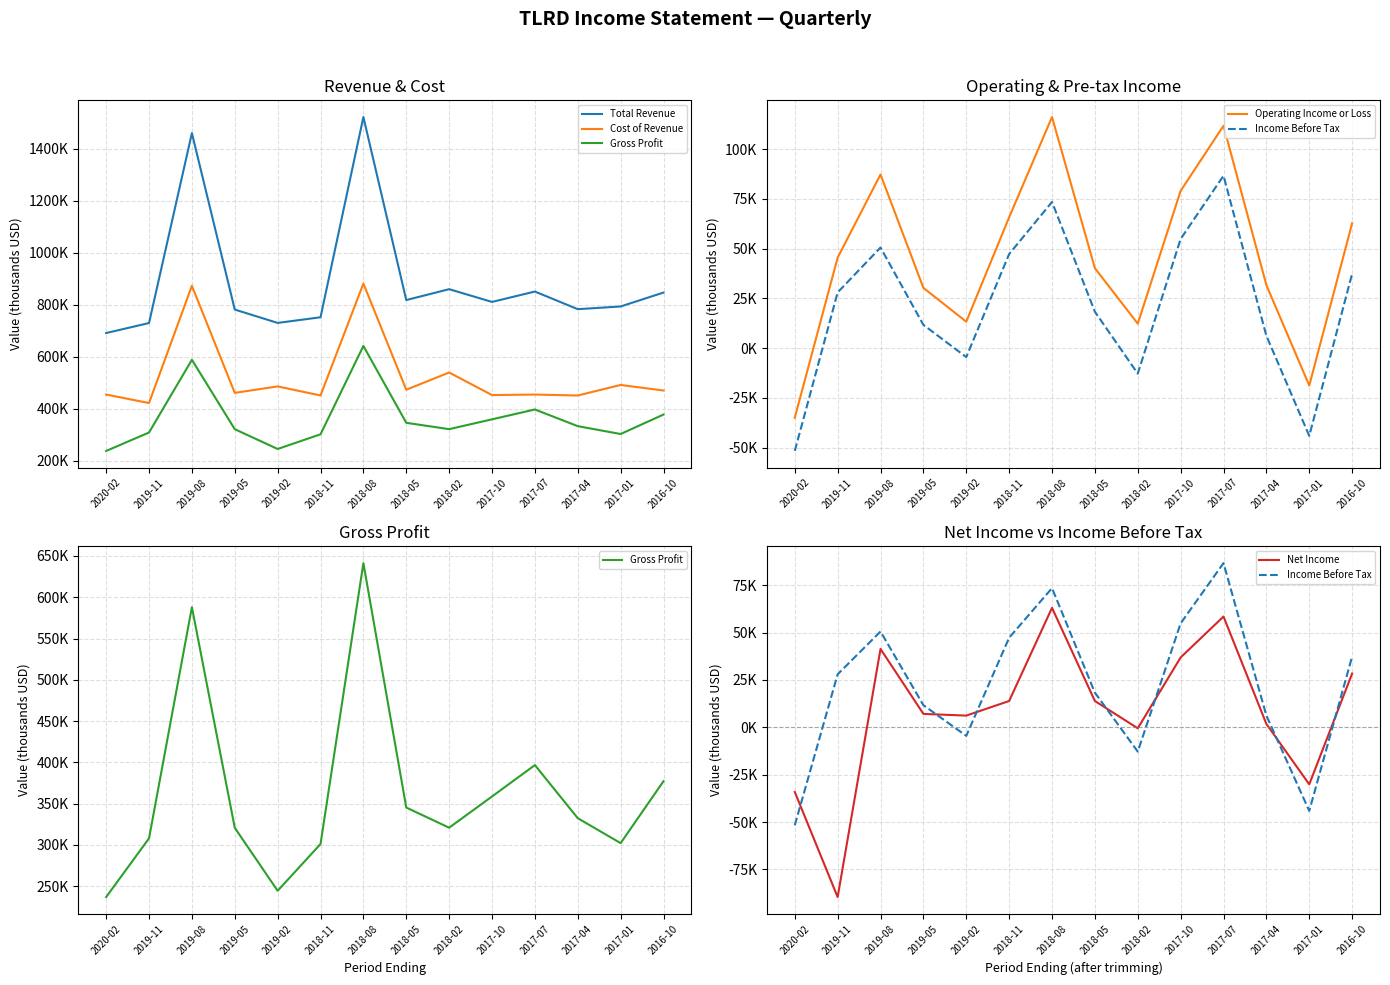

How many distinct data groups are displayed?

6